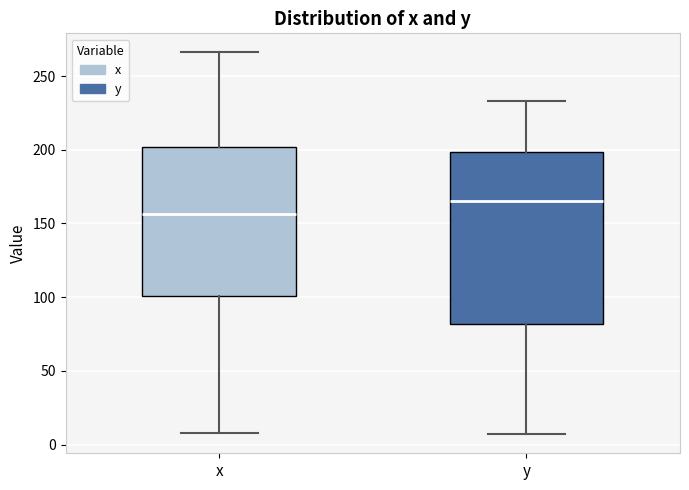

Where is the lower edge of the box for y on the y-axis? The values are not printed on the chart, so give them approximately, as read against the axis.

80